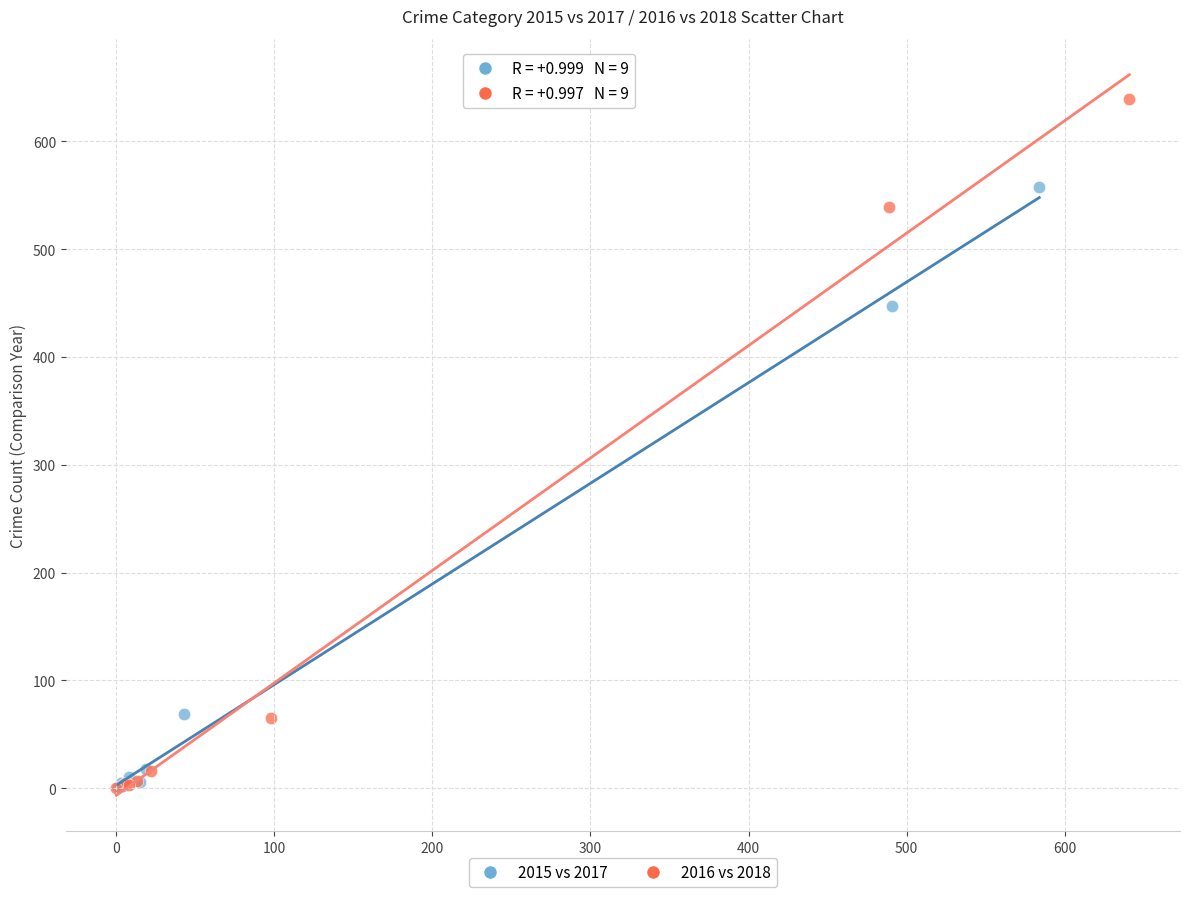

Which series has the widest spread of Y values?

2016 vs 2018